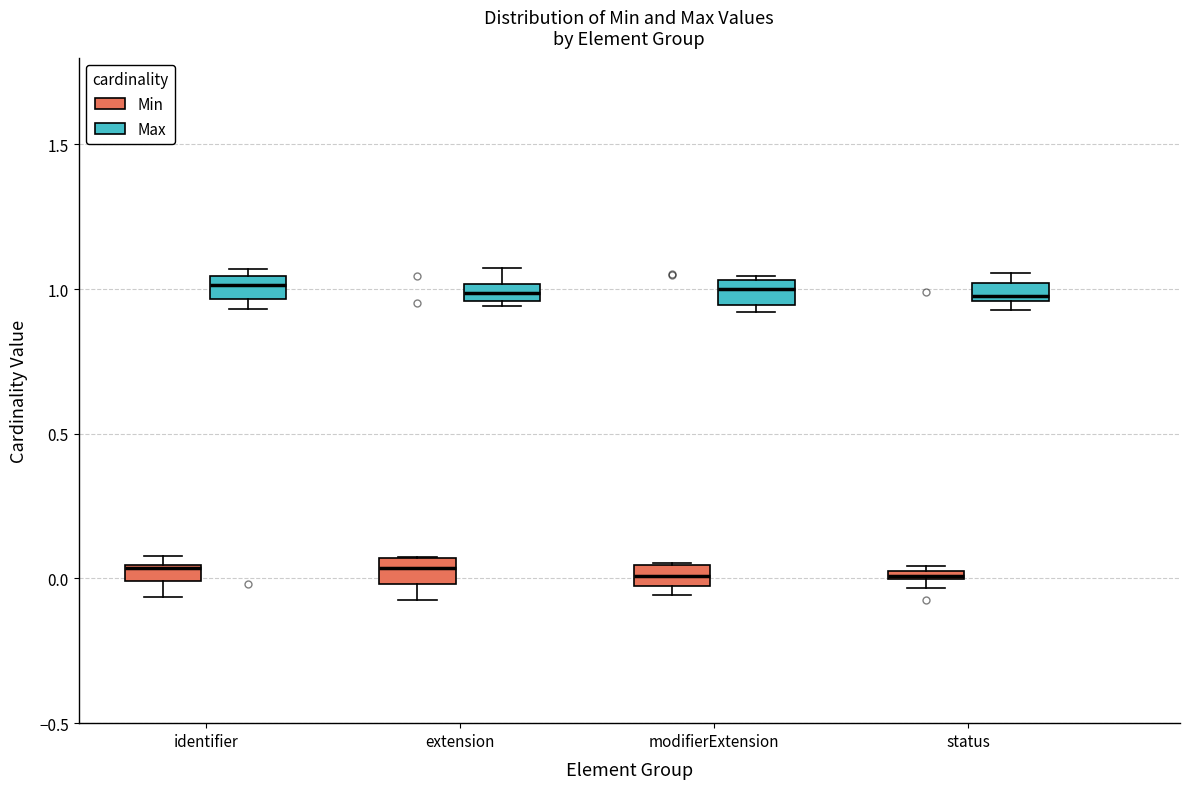

Where is the upper edge of the box for identifier (Min) on the y-axis? The values are not printed on the chart, so give them approximately, as read against the axis.

0.05